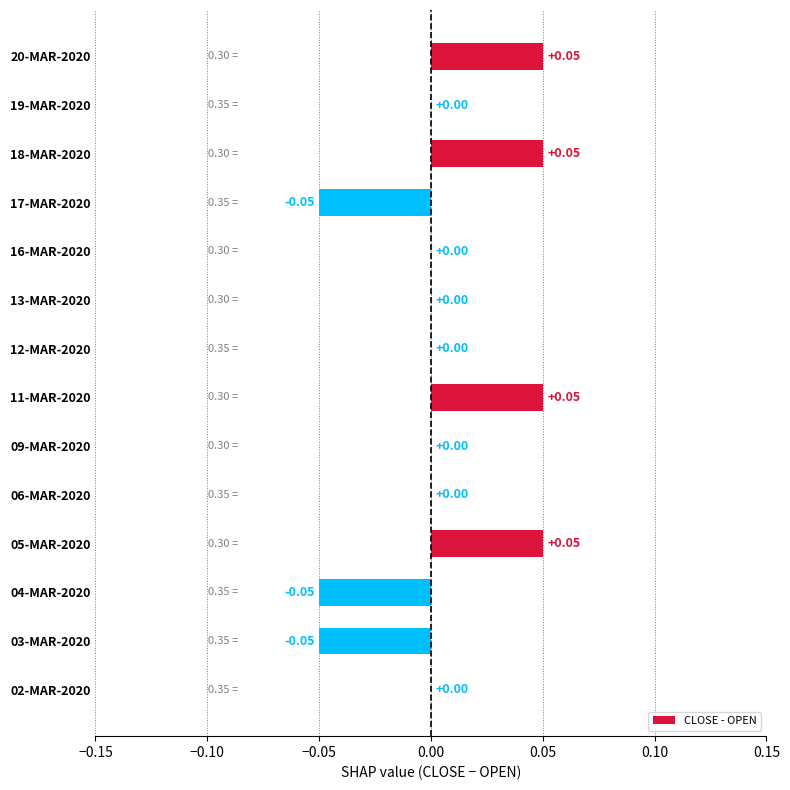

Which has a higher value, 11-MAR-2020 or 16-MAR-2020?

11-MAR-2020